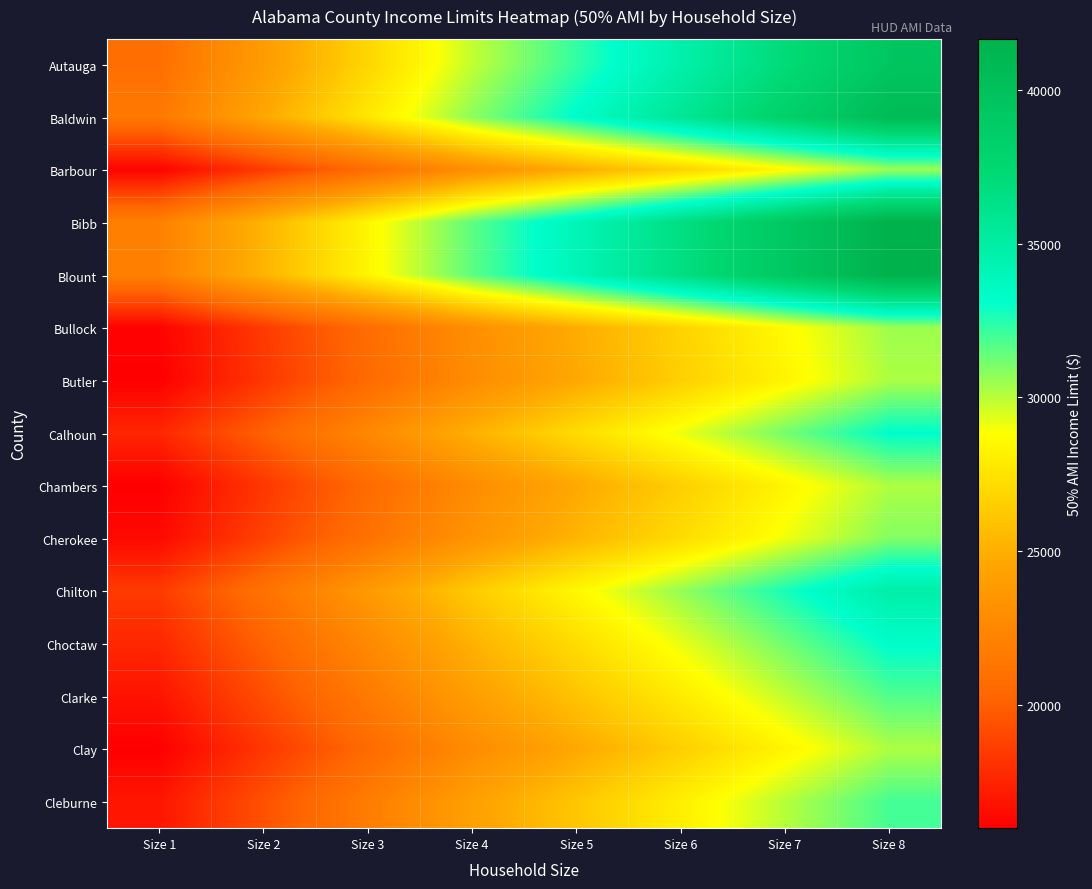

Which category has the highest value across all series?

Size 8